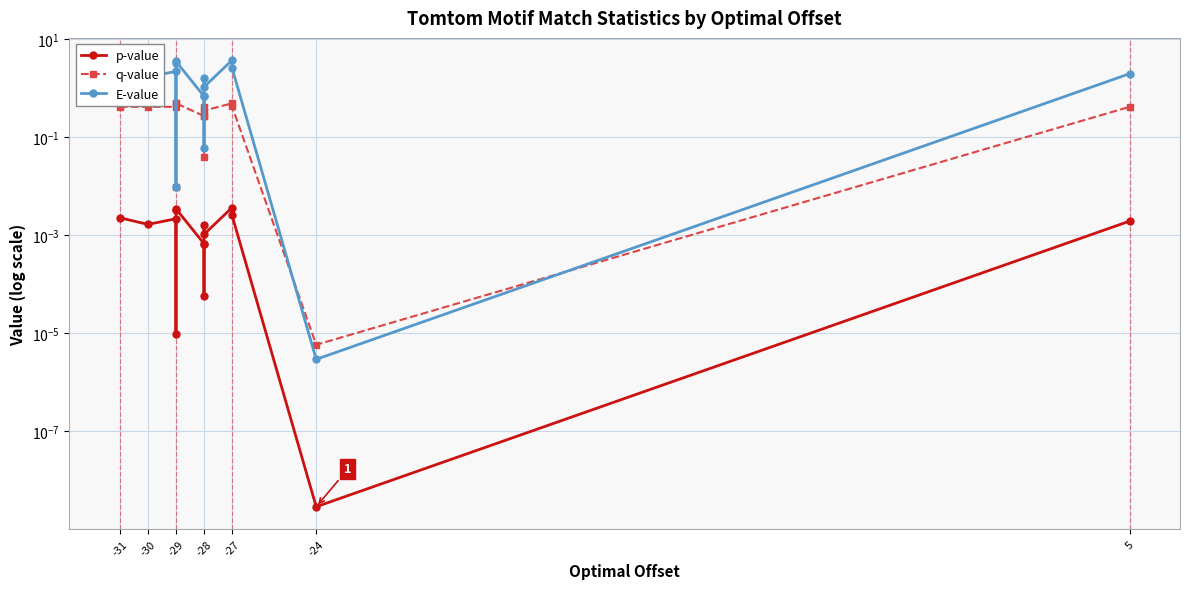

Does the chart have visible grid lines?

Yes